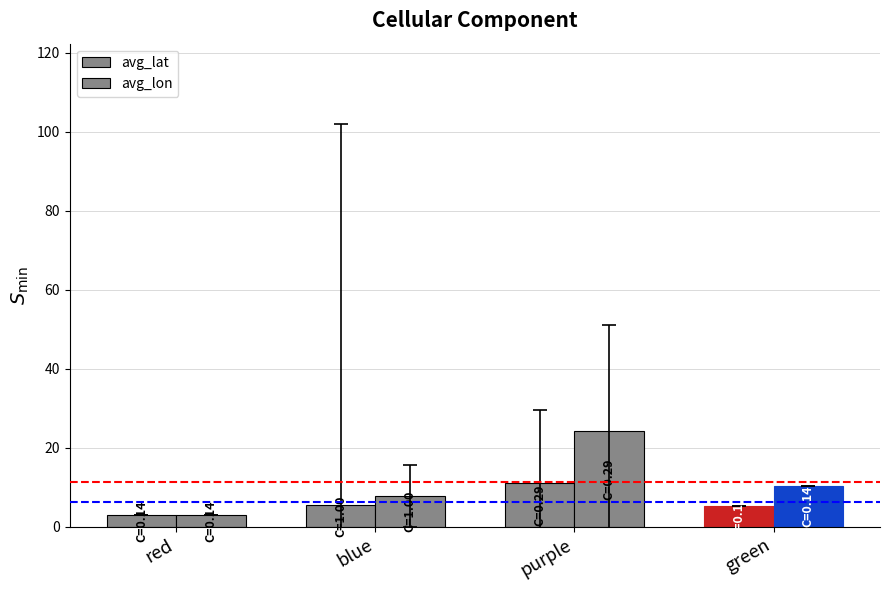

What is the sum of all avg_lon values?

45.6